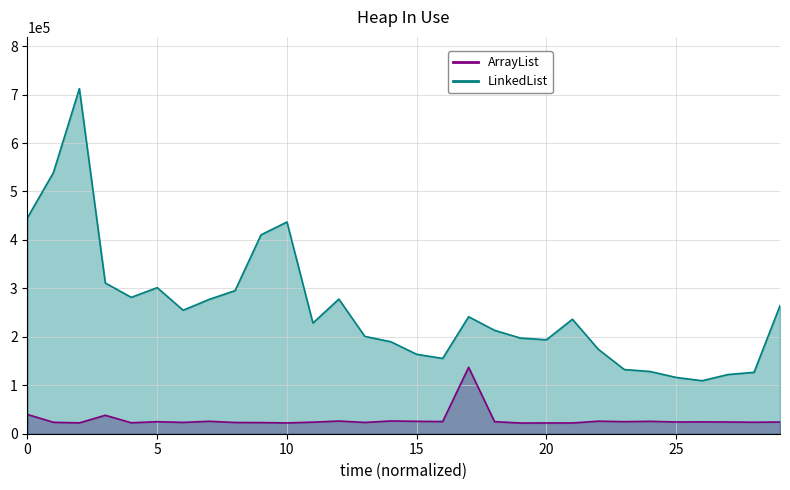

How many lines are shown in the chart?

2